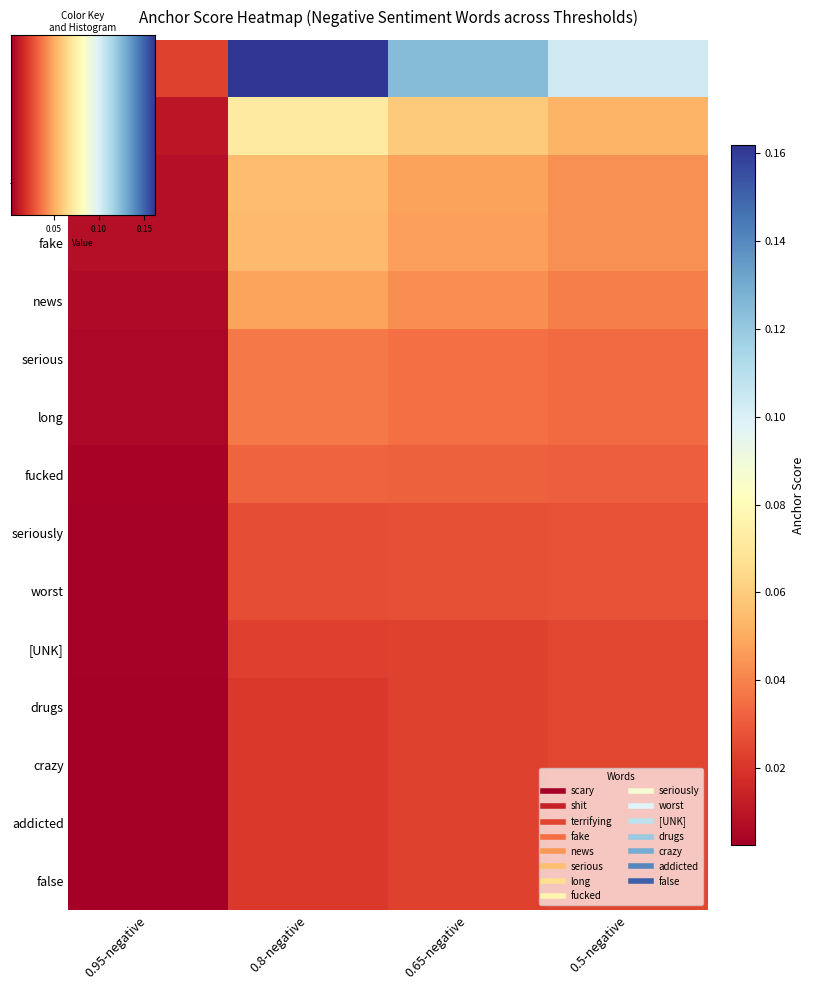

Reading left to right, extract all data points from this chart.

scary: 0.95-negative=0.0	0.8-negative=0.2	0.65-negative=0.1	0.5-negative=0.1
shit: 0.95-negative=0.0	0.8-negative=0.1	0.65-negative=0.1	0.5-negative=0.1
terrifying: 0.95-negative=0.0	0.8-negative=0.1	0.65-negative=0.0	0.5-negative=0.0
fake: 0.95-negative=0.0	0.8-negative=0.1	0.65-negative=0.0	0.5-negative=0.0
news: 0.95-negative=0.0	0.8-negative=0.0	0.65-negative=0.0	0.5-negative=0.0
serious: 0.95-negative=0.0	0.8-negative=0.0	0.65-negative=0.0	0.5-negative=0.0
long: 0.95-negative=0.0	0.8-negative=0.0	0.65-negative=0.0	0.5-negative=0.0
fucked: 0.95-negative=0.0	0.8-negative=0.0	0.65-negative=0.0	0.5-negative=0.0
seriously: 0.95-negative=0.0	0.8-negative=0.0	0.65-negative=0.0	0.5-negative=0.0
worst: 0.95-negative=0.0	0.8-negative=0.0	0.65-negative=0.0	0.5-negative=0.0
[UNK]: 0.95-negative=0.0	0.8-negative=0.0	0.65-negative=0.0	0.5-negative=0.0
drugs: 0.95-negative=0.0	0.8-negative=0.0	0.65-negative=0.0	0.5-negative=0.0
crazy: 0.95-negative=0.0	0.8-negative=0.0	0.65-negative=0.0	0.5-negative=0.0
addicted: 0.95-negative=0.0	0.8-negative=0.0	0.65-negative=0.0	0.5-negative=0.0
false: 0.95-negative=0.0	0.8-negative=0.0	0.65-negative=0.0	0.5-negative=0.0